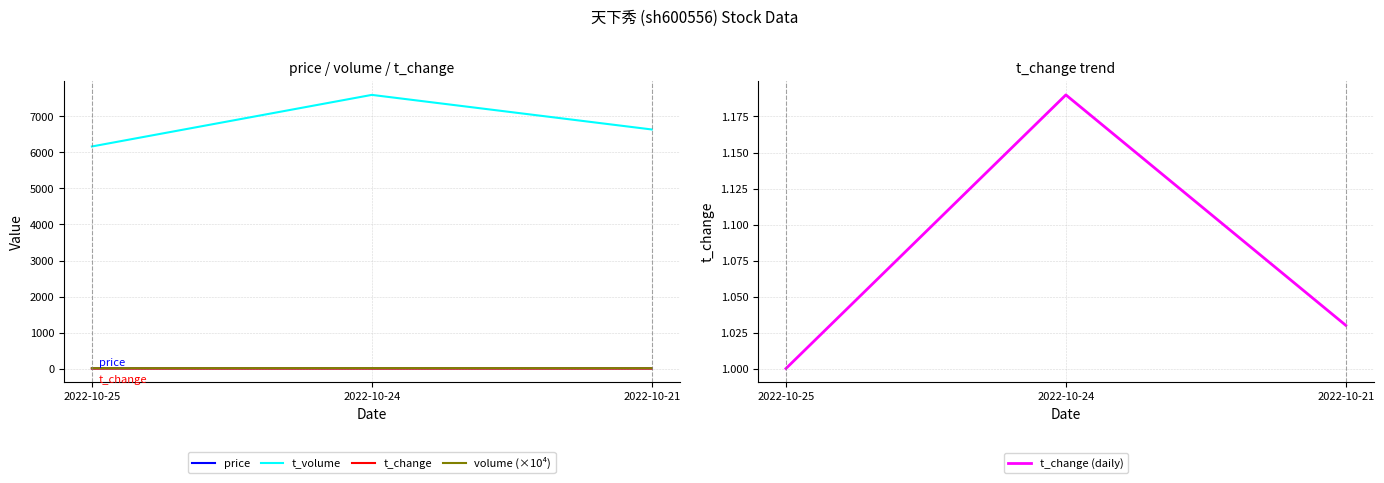

What are all the series names shown in the legend?

price, t_volume, t_change, volume (×10⁴), t_change (daily)